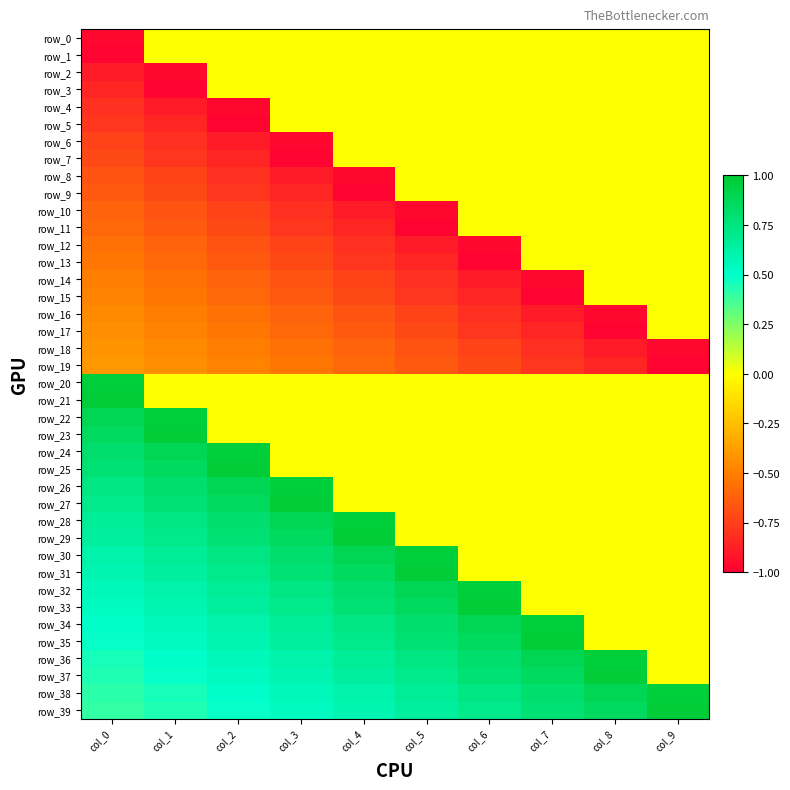

At which label is row_24 closest to 0?

col_3